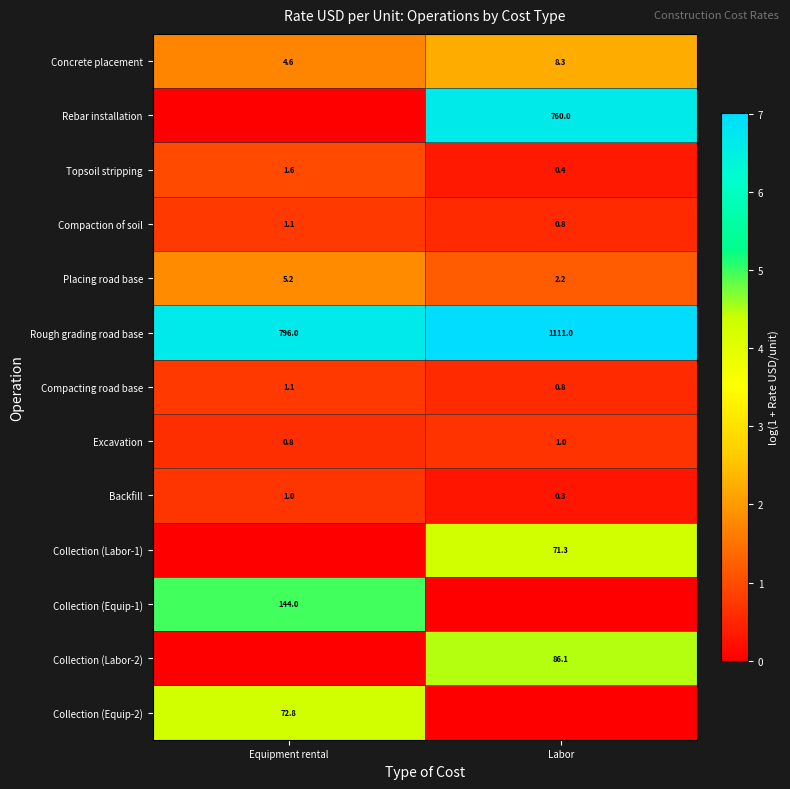

What is the spread (max minus min) of values at Labor?

7.0